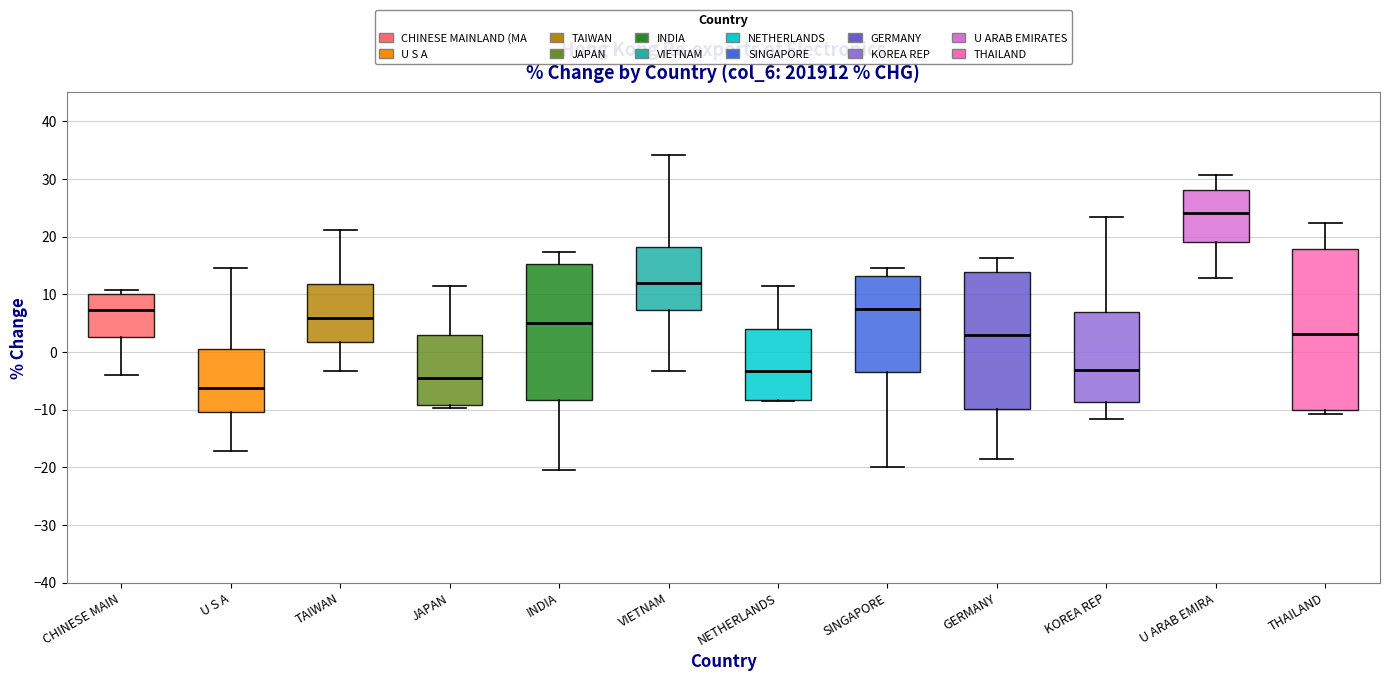

Reading left to right, read every box against the y-axis: the position of its median line, the range the box covers, and the ends of its whiskers. The values are not printed on the chart, so give them approximately, as read against the axis.

CHINESE MAIN: median 7, box 3 to 10, whiskers -4 to 11
U S A: median -6, box -10 to 1, whiskers -17 to 15
TAIWAN: median 6, box 2 to 12, whiskers -3 to 21
JAPAN: median -4, box -9 to 3, whiskers -10 to 11
INDIA: median 5, box -8 to 15, whiskers -20 to 17
VIETNAM: median 12, box 7 to 18, whiskers -3 to 34
NETHERLANDS: median -3, box -8 to 4, whiskers -9 to 11
SINGAPORE: median 7, box -3 to 13, whiskers -20 to 15
GERMANY: median 3, box -10 to 14, whiskers -19 to 16
KOREA REP: median -3, box -9 to 7, whiskers -12 to 23
U ARAB EMIRA: median 24, box 19 to 28, whiskers 13 to 31
THAILAND: median 3, box -10 to 18, whiskers -11 to 22